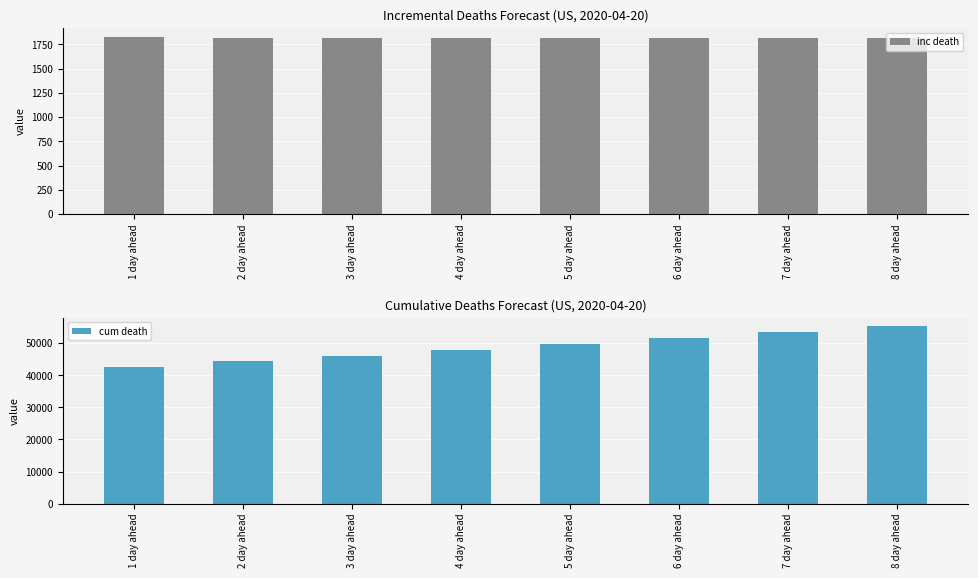

The inc death series shows 2479 at 1 day ahead. True or false?

False